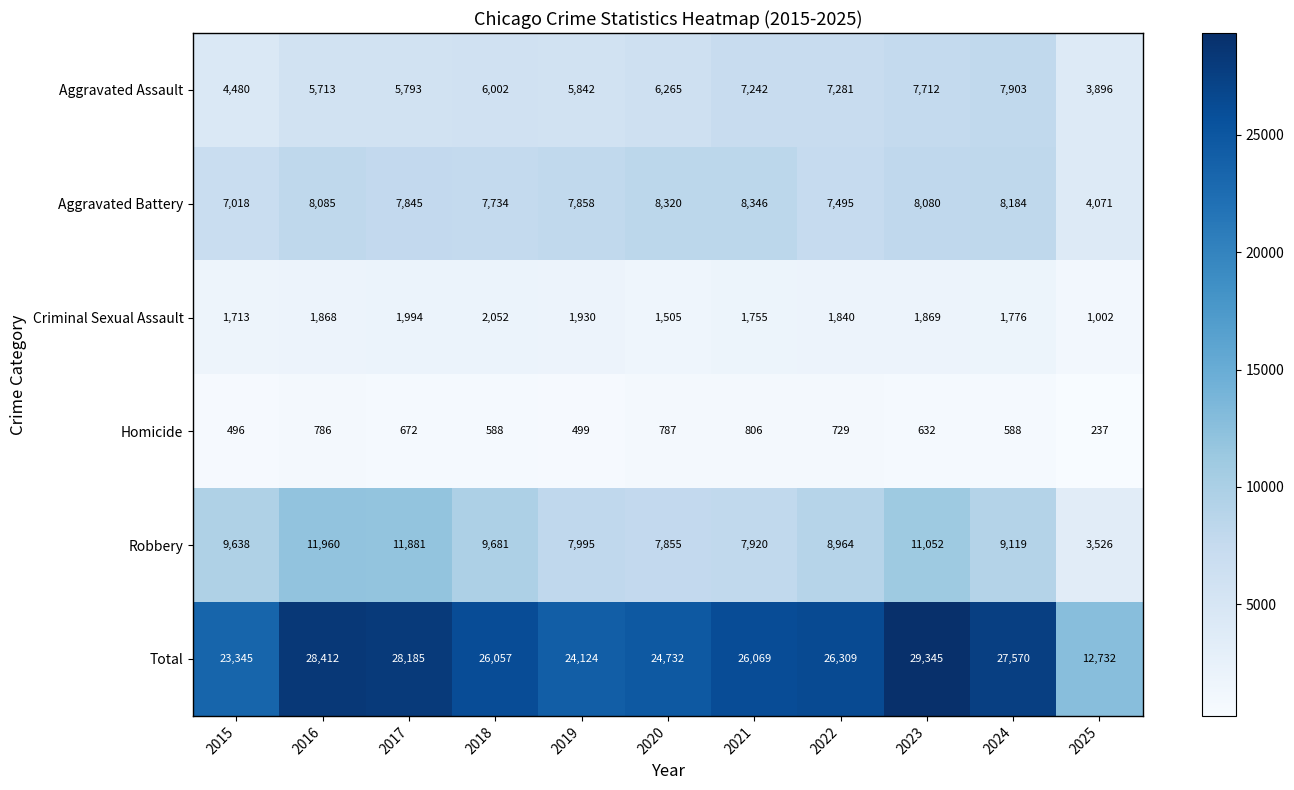

The value of Total at 2020 is 24732. True or false?

True